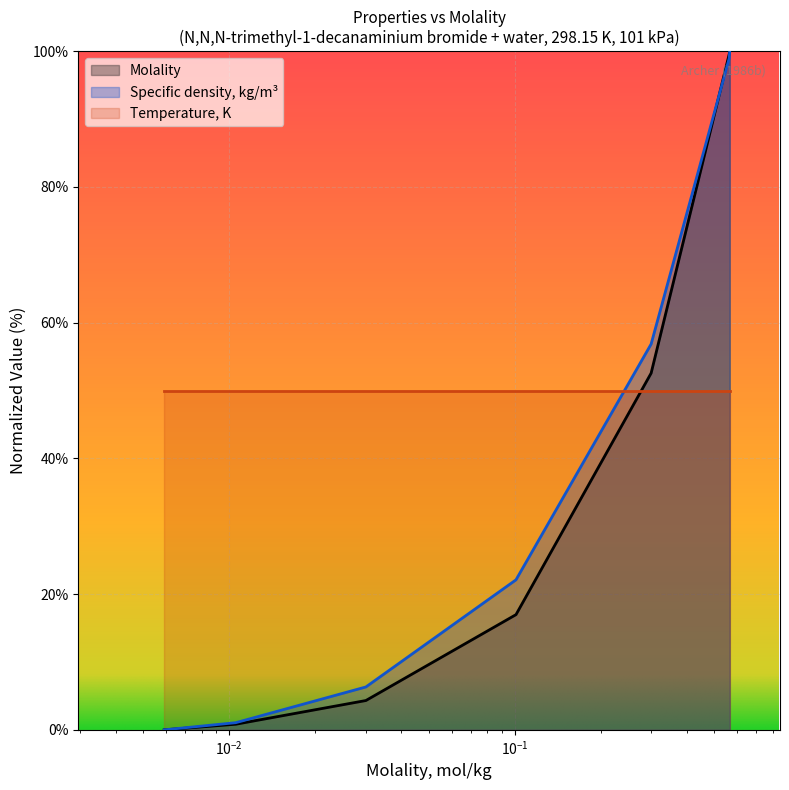

What is the sum of the Specific density, kg/m3 values at 0.3 and 0.005913?

56.8